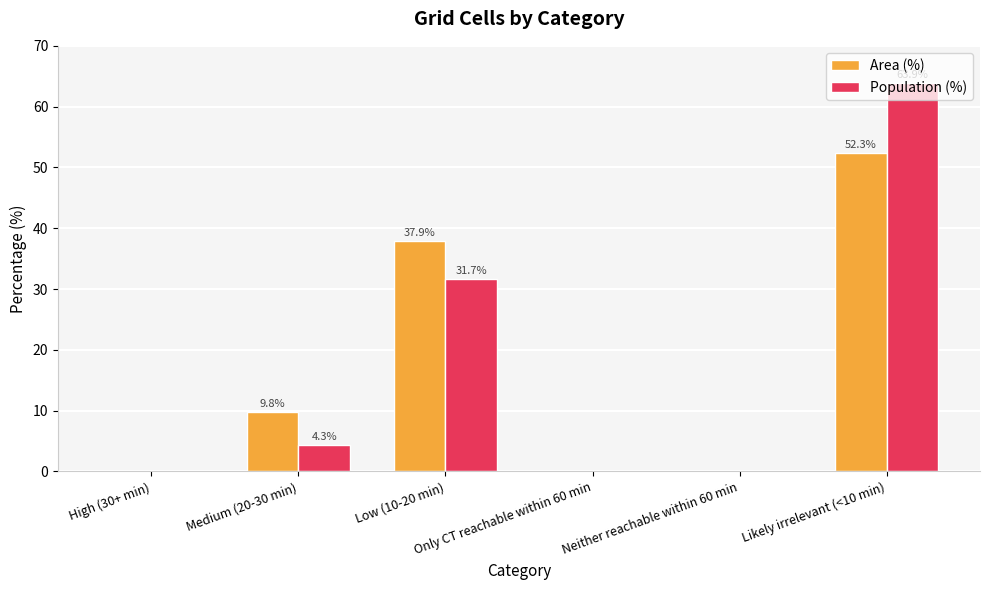

How many values in the Population (%) series exceed 4?

3